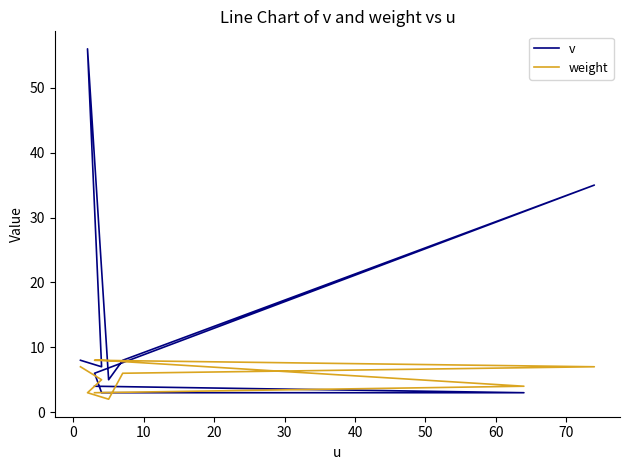

How many interior local valleys does the weight series have?

1